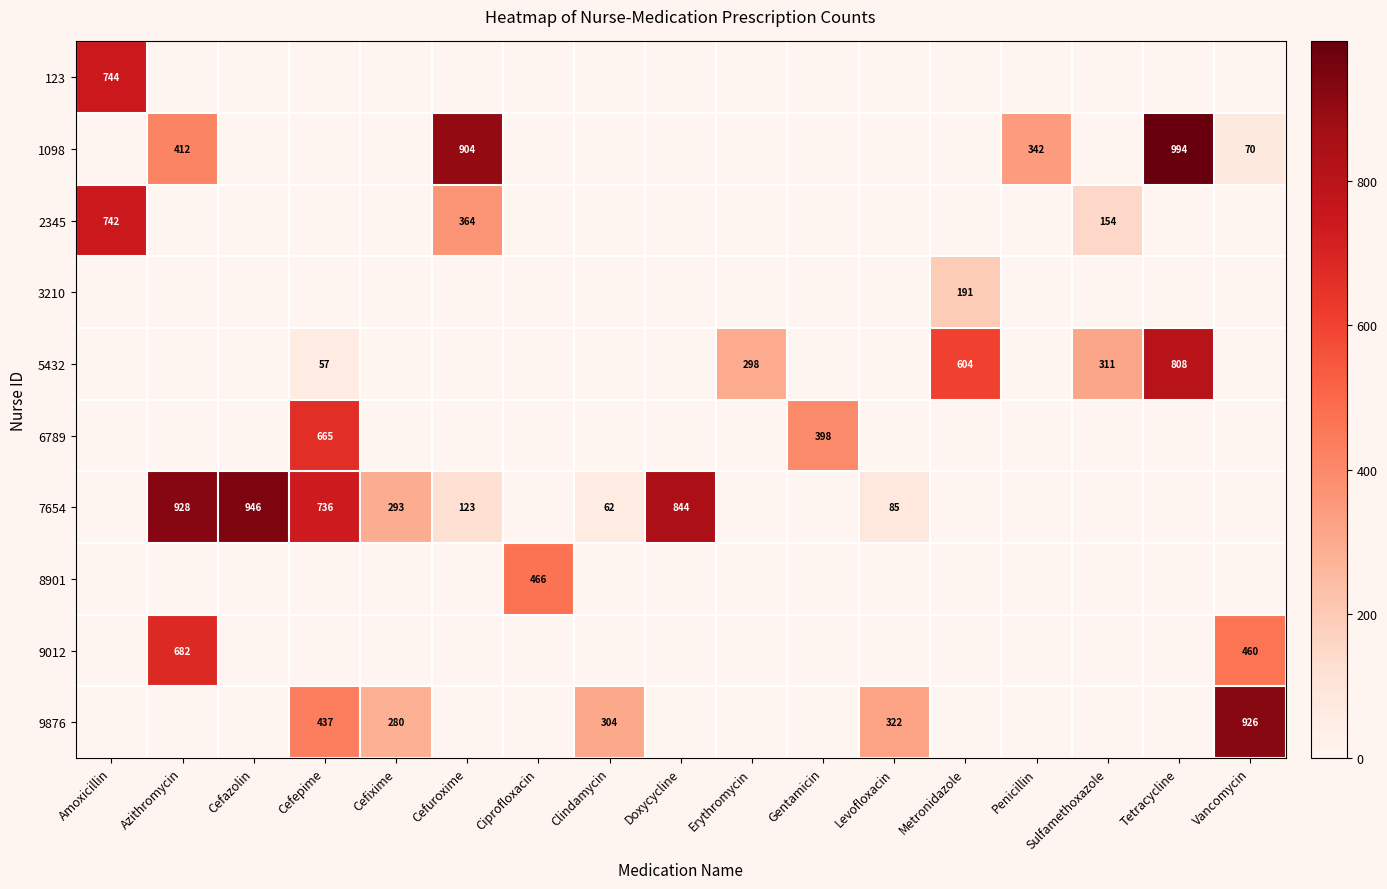

Which label corresponds to the smallest value in the chart?

Azithromycin